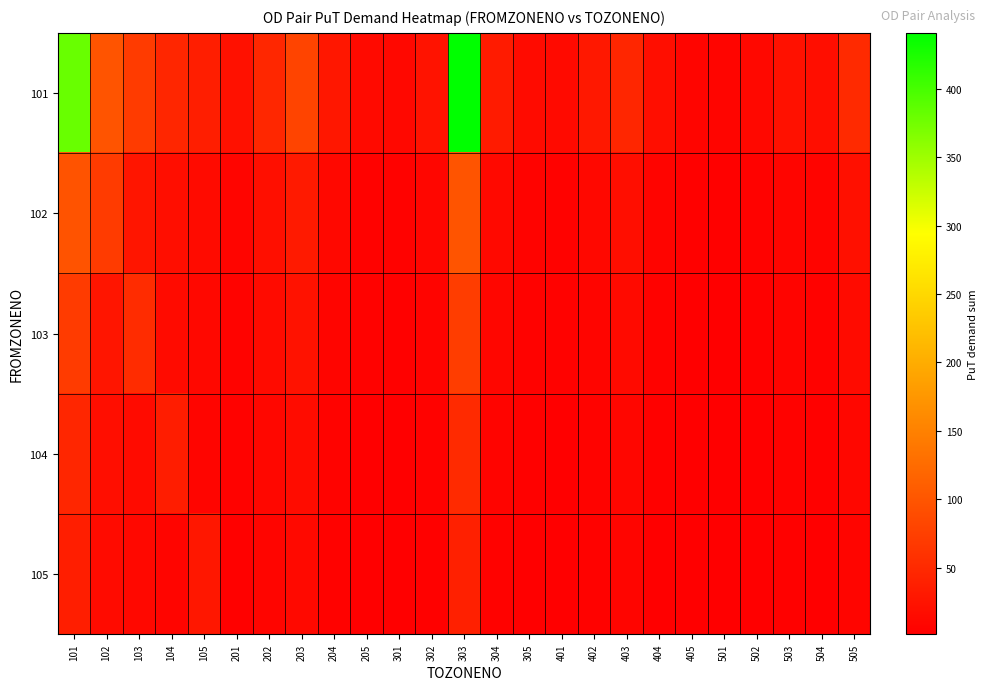

What is the spread (max minus min) of values at 105?

28.9